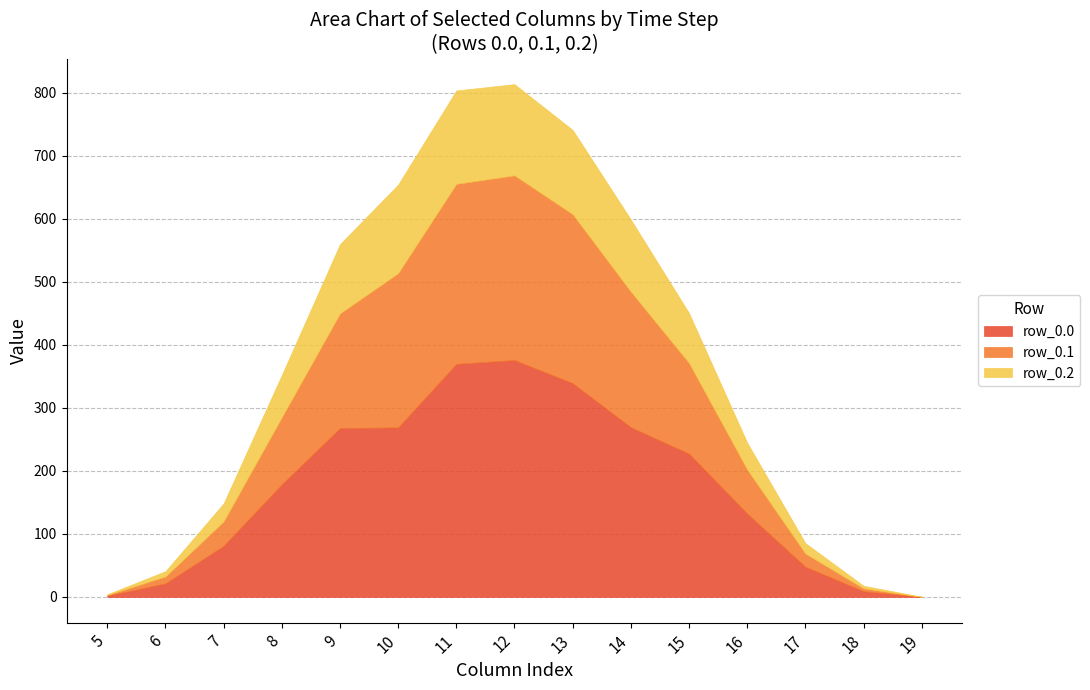

What is the difference between the maximum and second lowest values in the col_6 (row 0.0) series?

13.2